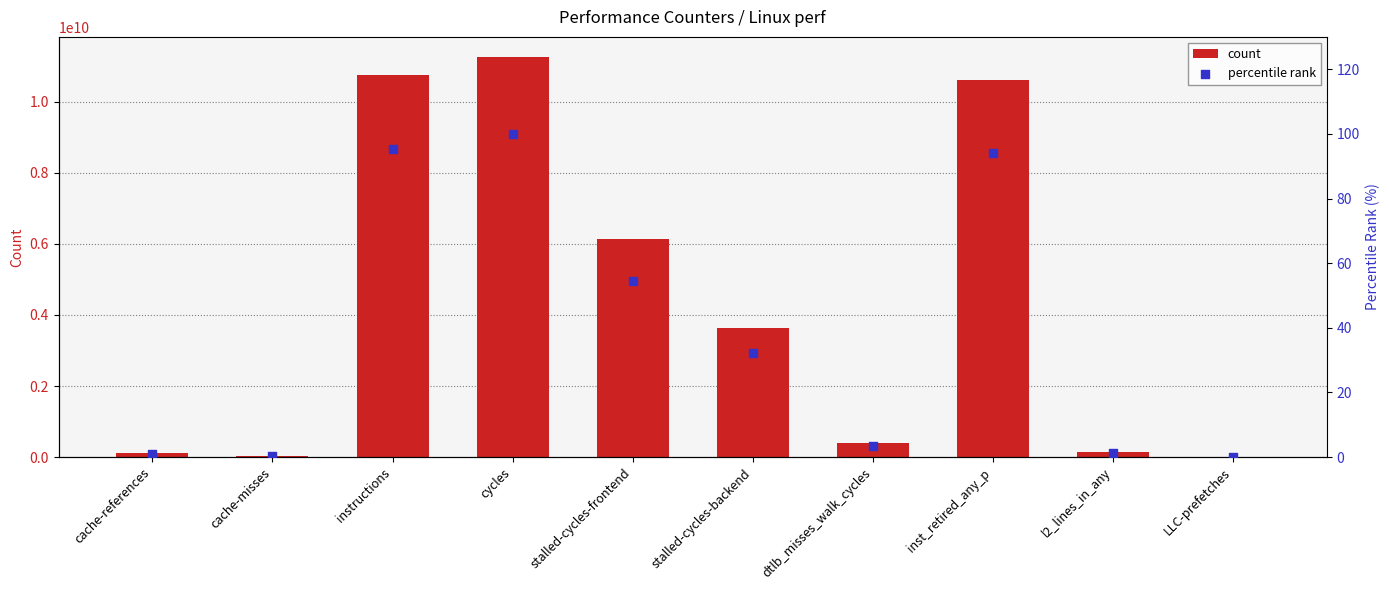

Which series has the largest total across all categories?

count